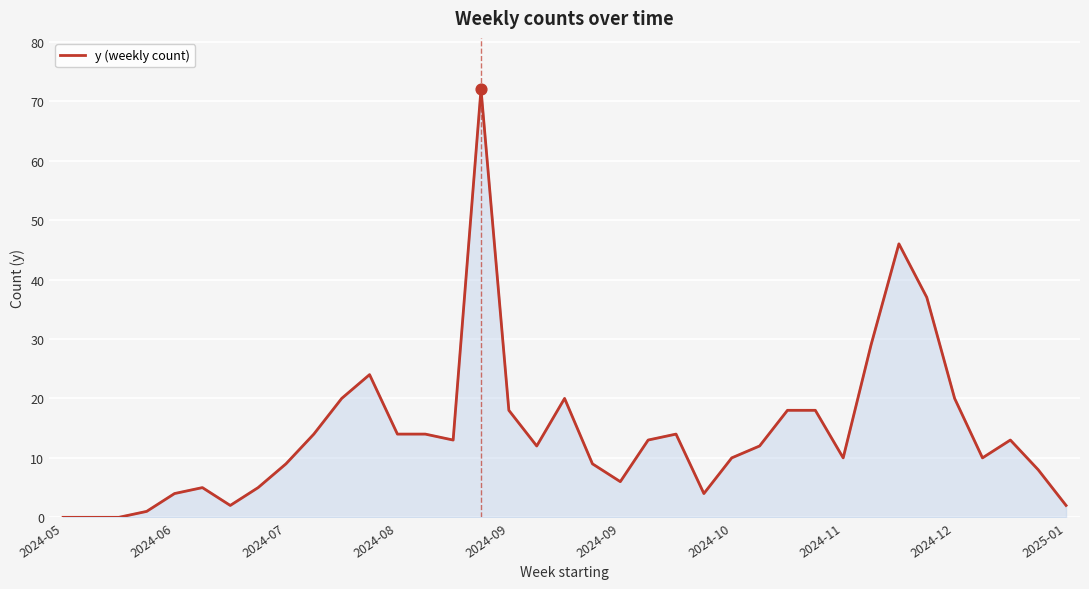

What is the maximum value shown in the chart?

72